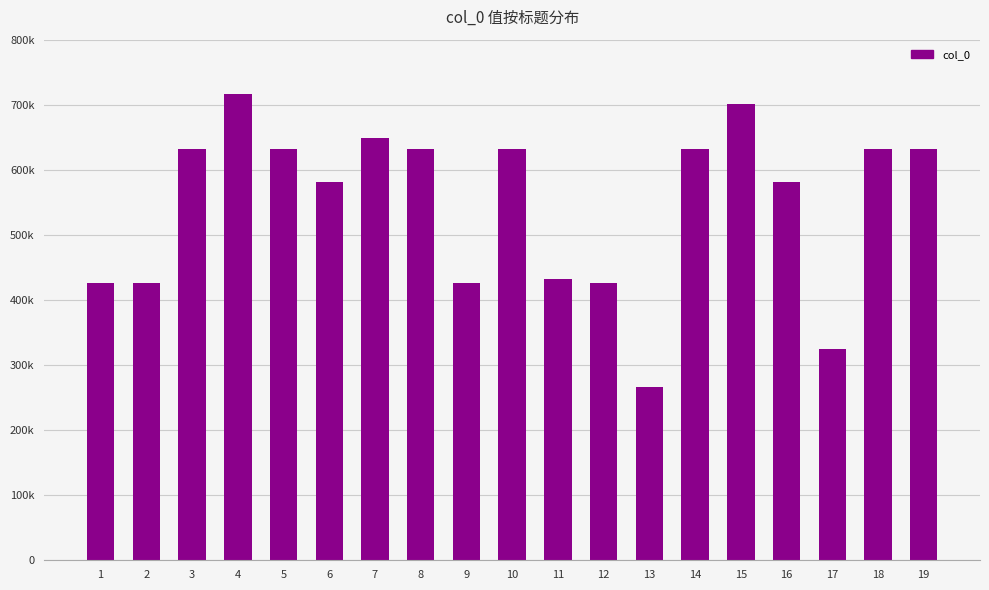

Does the chart contain any negative values?

No